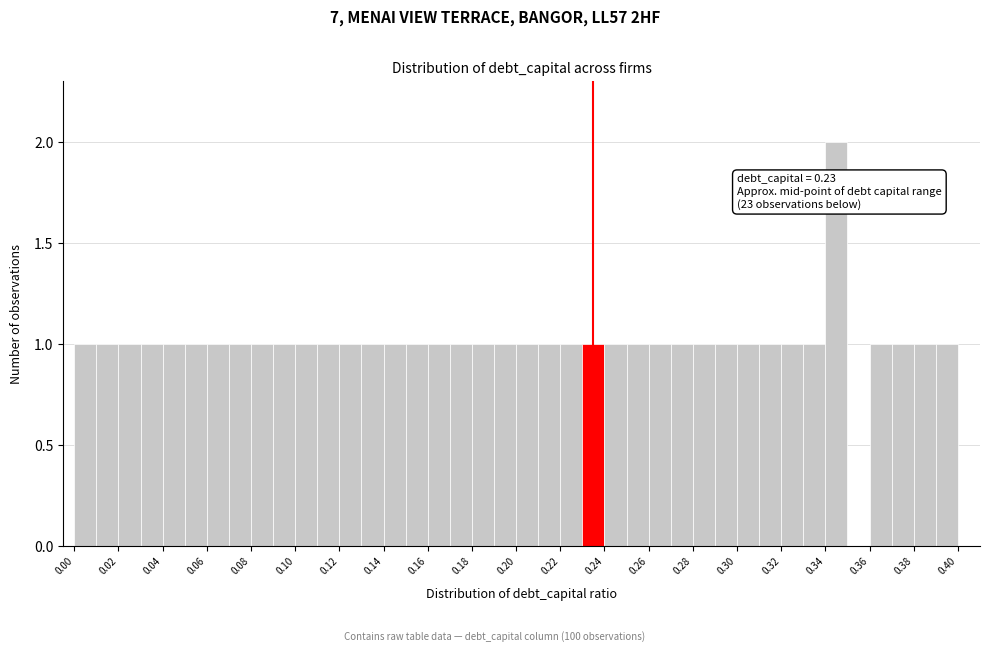

Which range on the x-axis has the tallest bar?

0.34 to 0.35